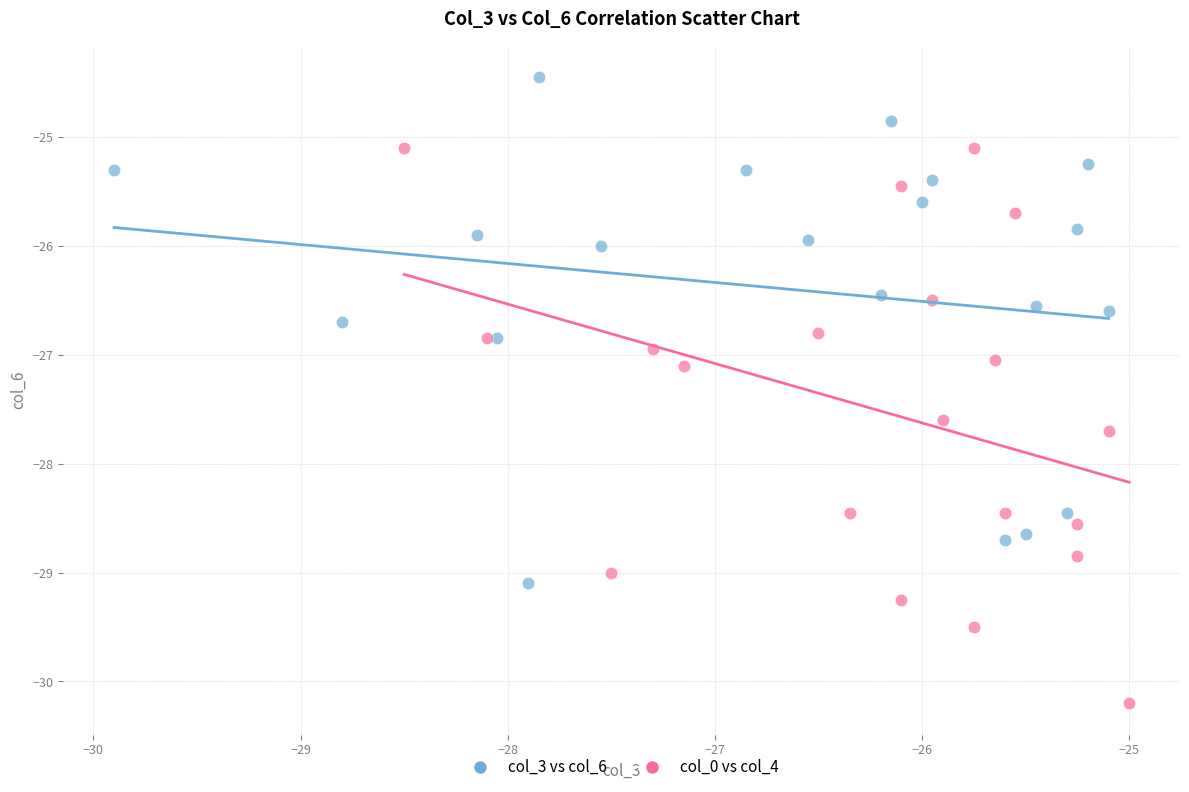

Which series contains the highest Y value?

col_3 vs col_6